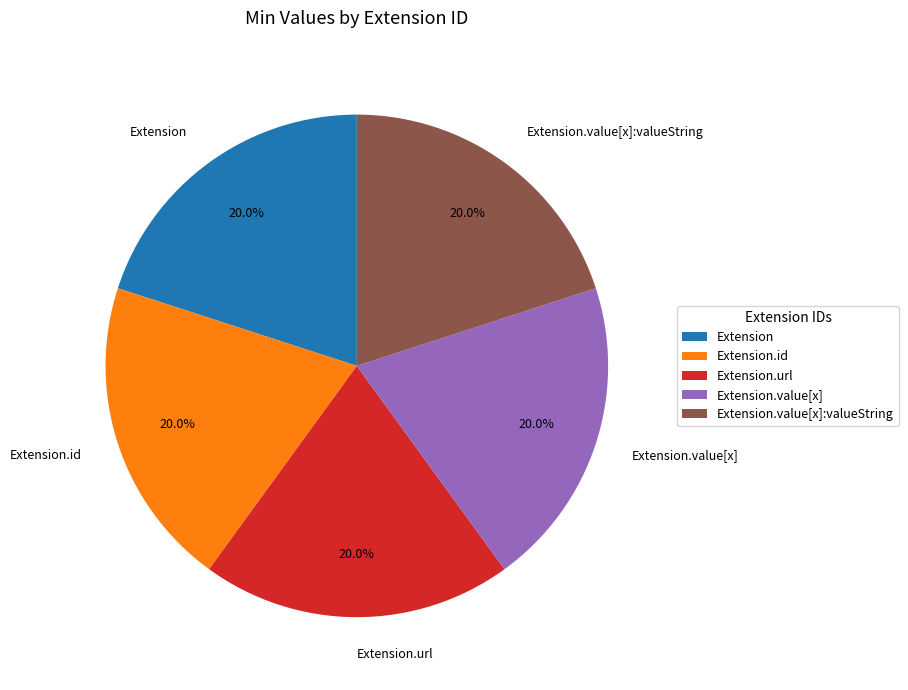

What percentage is the Extension.url slice, to the nearest percent?

20%